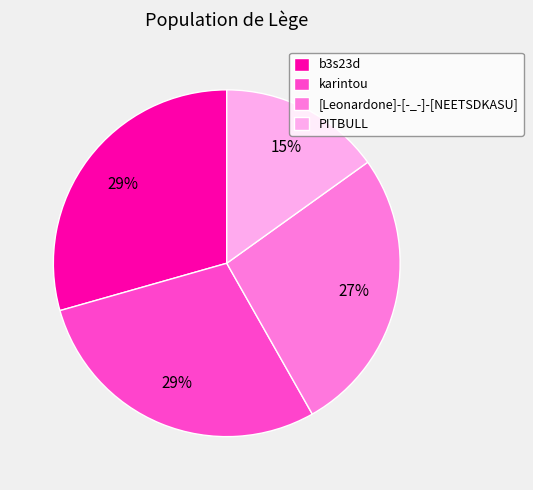

The [Leonardone]-[-_-]-[NEETSDKASU] slice represents 34% of the pie. True or false?

False